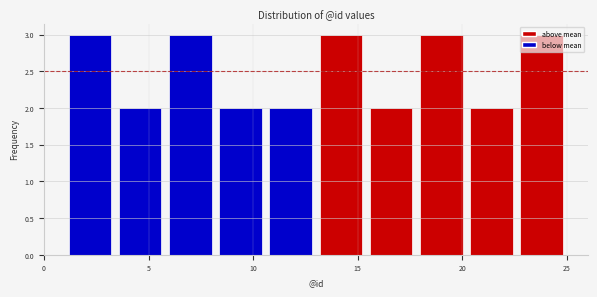

What is the height of the bar covering 20.2 to 22.6 on the x-axis? Neither the bar edges nor the heights are printed on the chart, so give them approximately, as read against the axes.

2